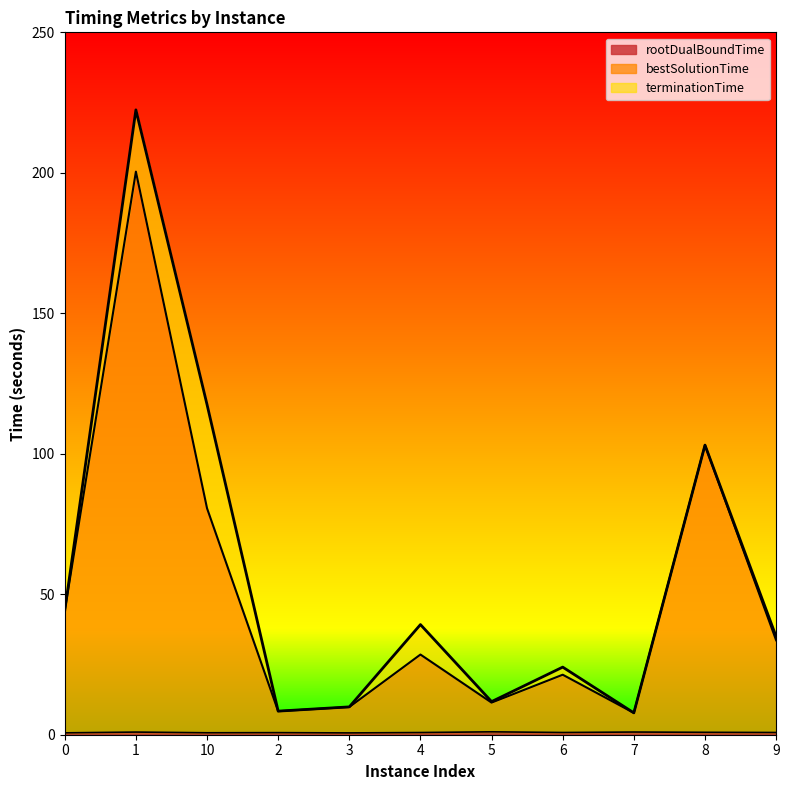

What is the sum of all bestSolutionTime values?

549.1